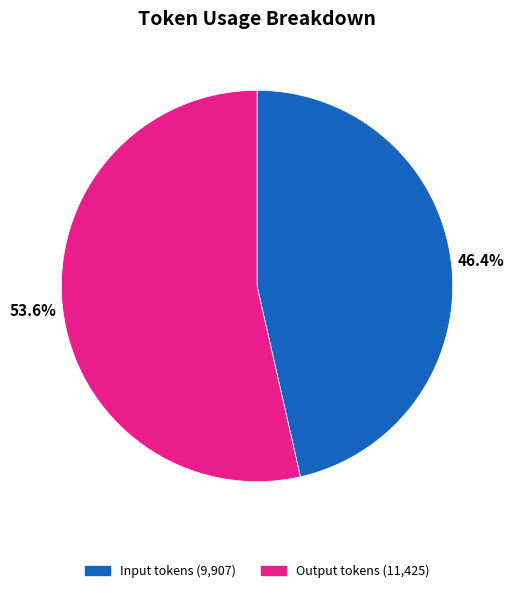

What is the ratio of the value at Input tokens to the value at Output tokens?

0.9